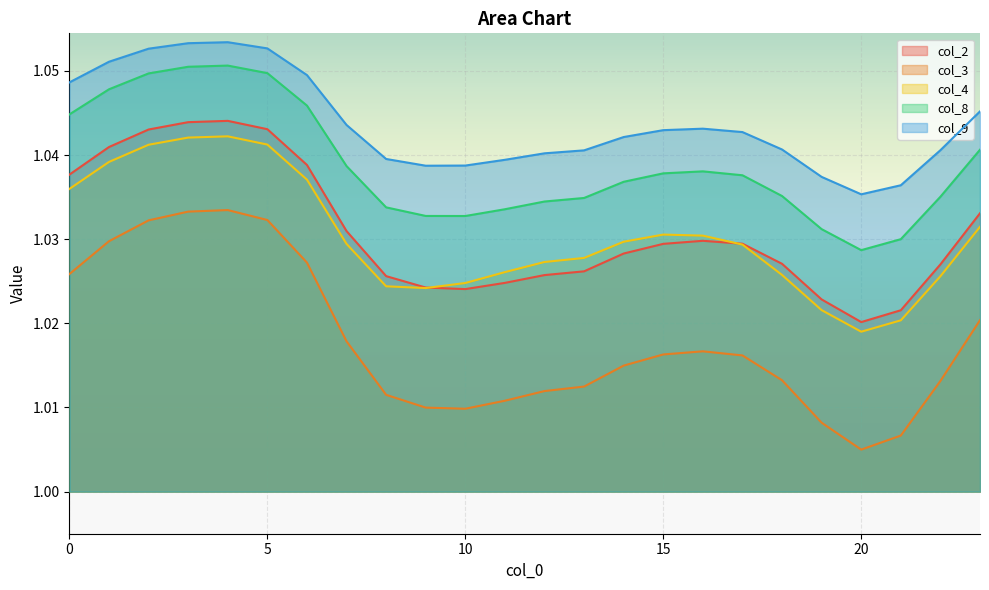

Reading left to right, extract all data points from this chart.

col_2: 1.0	1.0	1.0	1.0	1.0	1.0	1.0	1.0	1.0	1.0	1.0	1.0	1.0	1.0	1.0	1.0	1.0	1.0	1.0	1.0	1.0	1.0	1.0	1.0
col_3: 1.0	1.0	1.0	1.0	1.0	1.0	1.0	1.0	1.0	1.0	1.0	1.0	1.0	1.0	1.0	1.0	1.0	1.0	1.0	1.0	1.0	1.0	1.0	1.0
col_4: 1.0	1.0	1.0	1.0	1.0	1.0	1.0	1.0	1.0	1.0	1.0	1.0	1.0	1.0	1.0	1.0	1.0	1.0	1.0	1.0	1.0	1.0	1.0	1.0
col_8: 1.0	1.0	1.0	1.1	1.1	1.0	1.0	1.0	1.0	1.0	1.0	1.0	1.0	1.0	1.0	1.0	1.0	1.0	1.0	1.0	1.0	1.0	1.0	1.0
col_9: 1.0	1.1	1.1	1.1	1.1	1.1	1.0	1.0	1.0	1.0	1.0	1.0	1.0	1.0	1.0	1.0	1.0	1.0	1.0	1.0	1.0	1.0	1.0	1.0